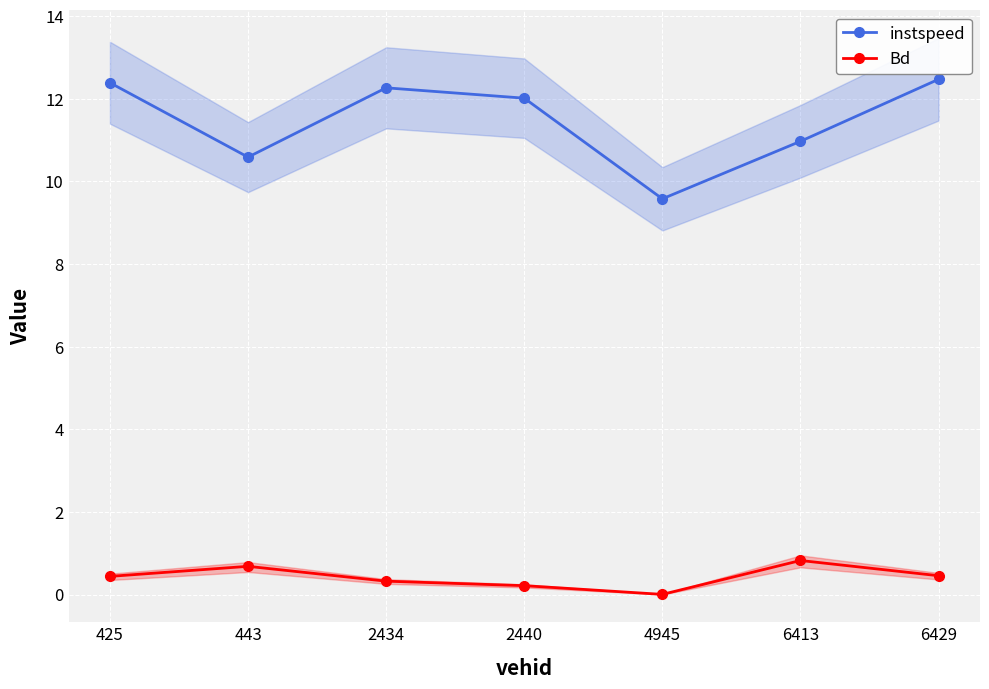

Which series has the largest range (max minus min)?

instspeed